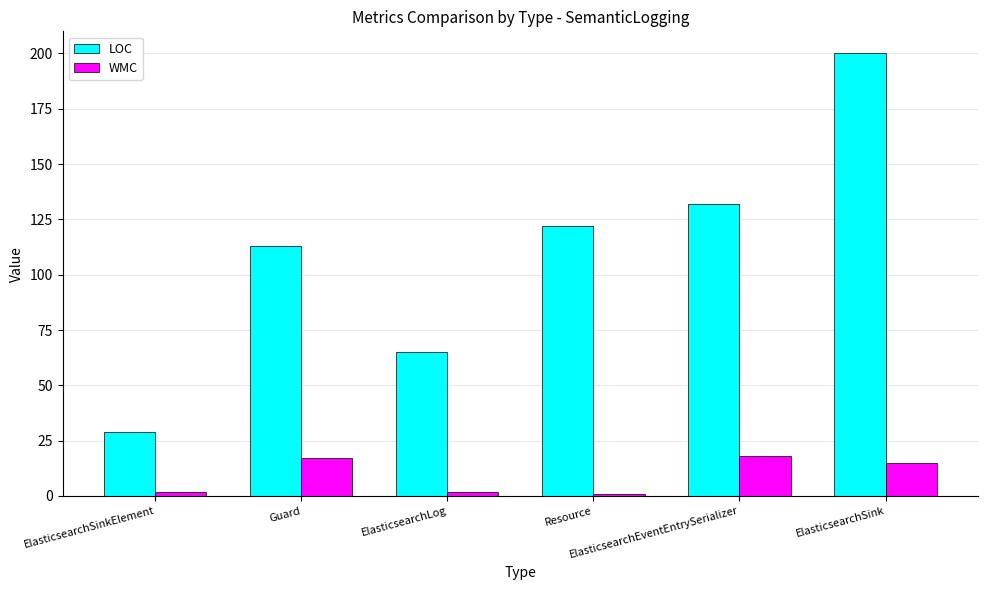

What is the maximum value shown in the chart?

200